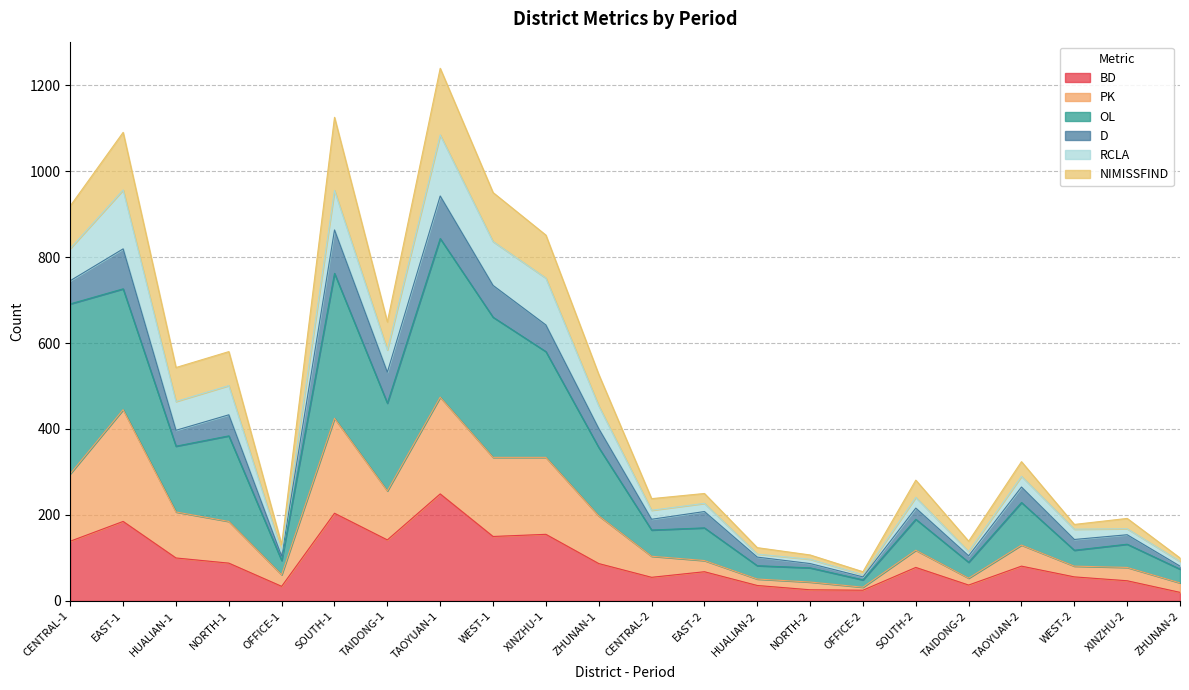

True or false: PK and NIMISSFIND cross at least once.

False